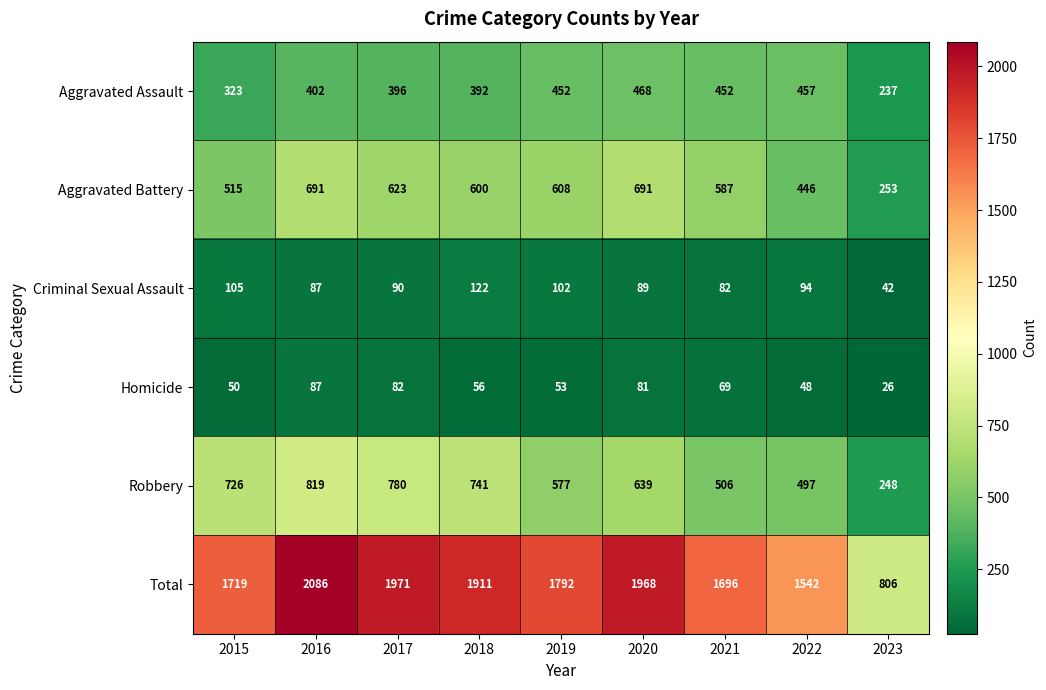

How many series are shown in this chart?

6